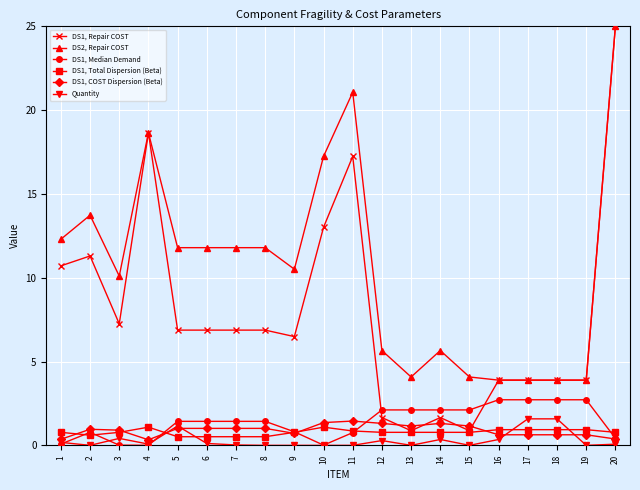

True or false: DS1, Repair COST has more than 2 interior local peaks.

True